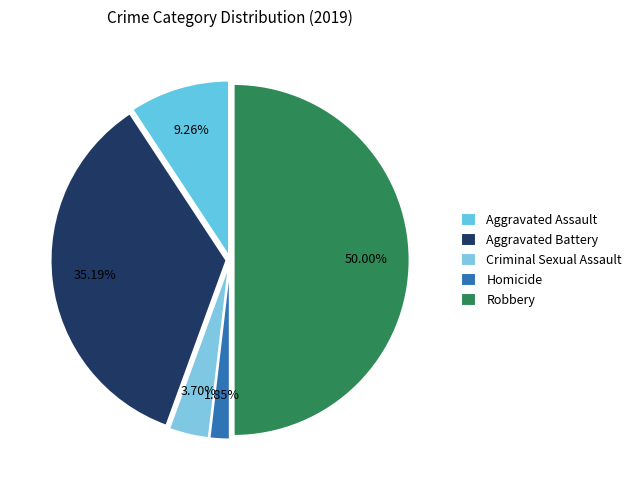

To the nearest percent, what is the difference between the largest and smallest slice percentages?

48%